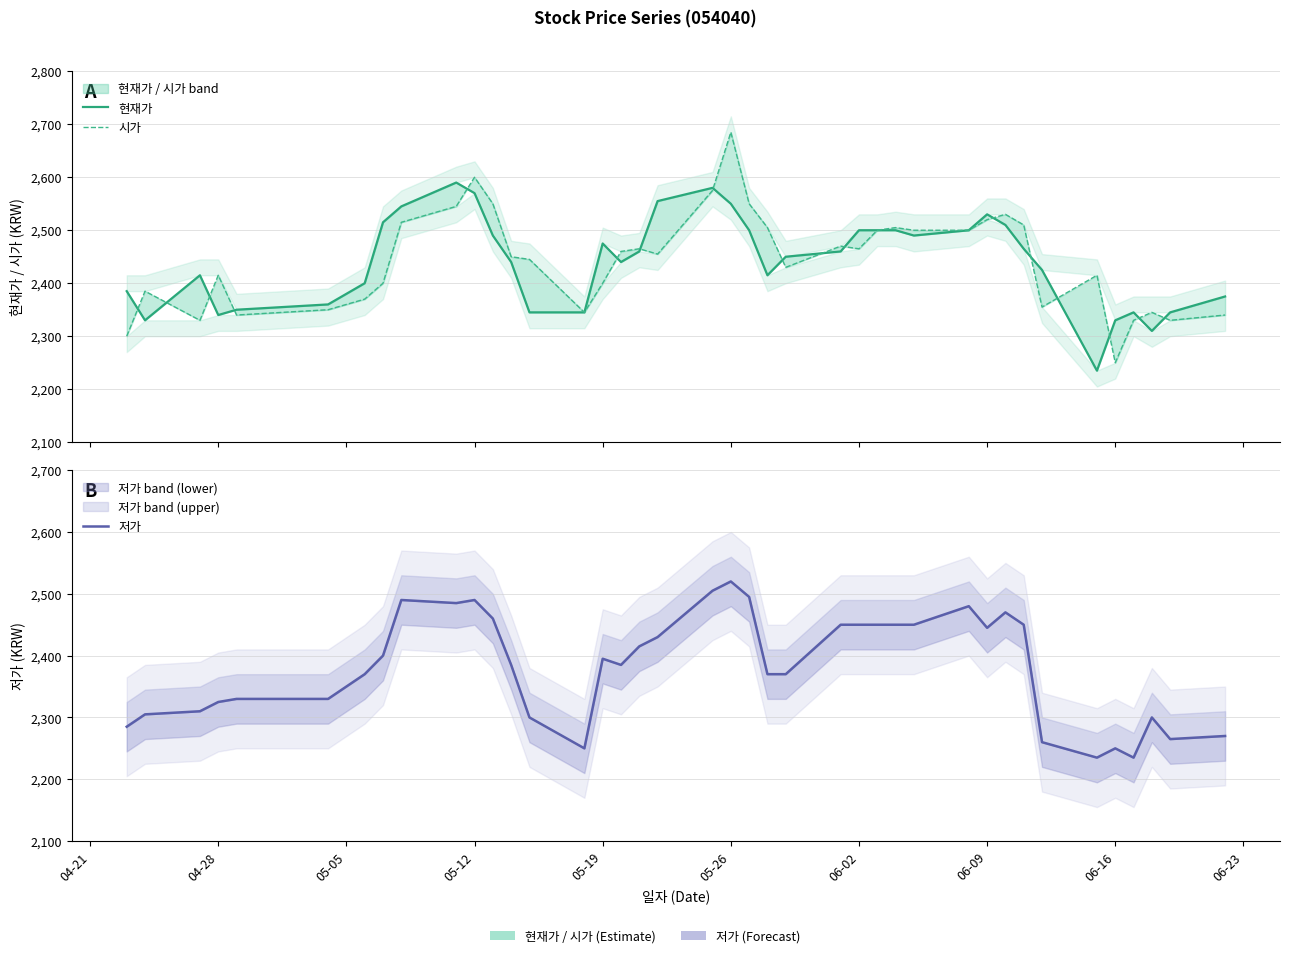

Is the value of 저가 at 34 greater than the value of 현재가 at 05-19?

No